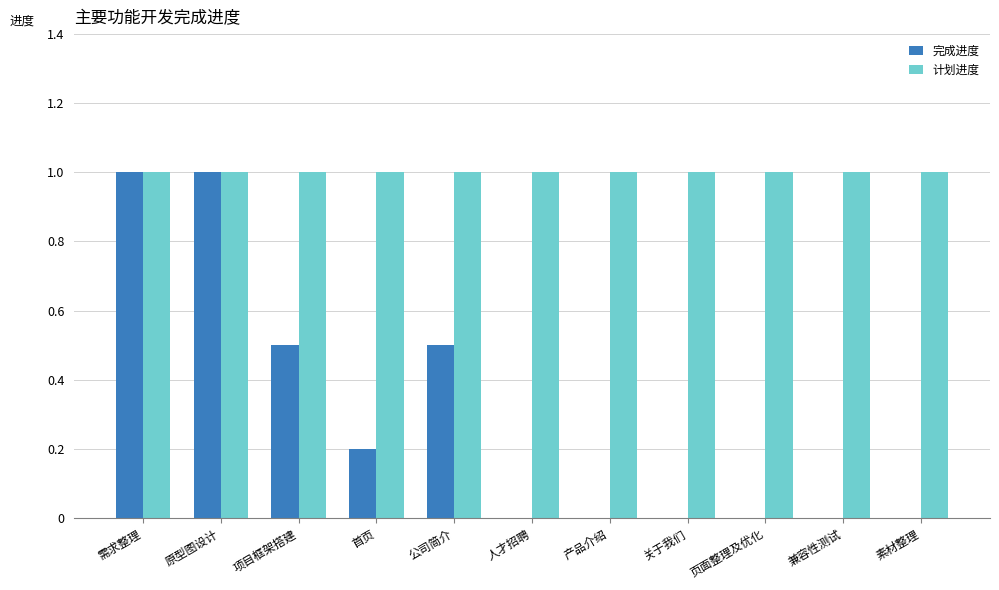

What is the approximate value of 计划进度 at 关于我们?

1.0